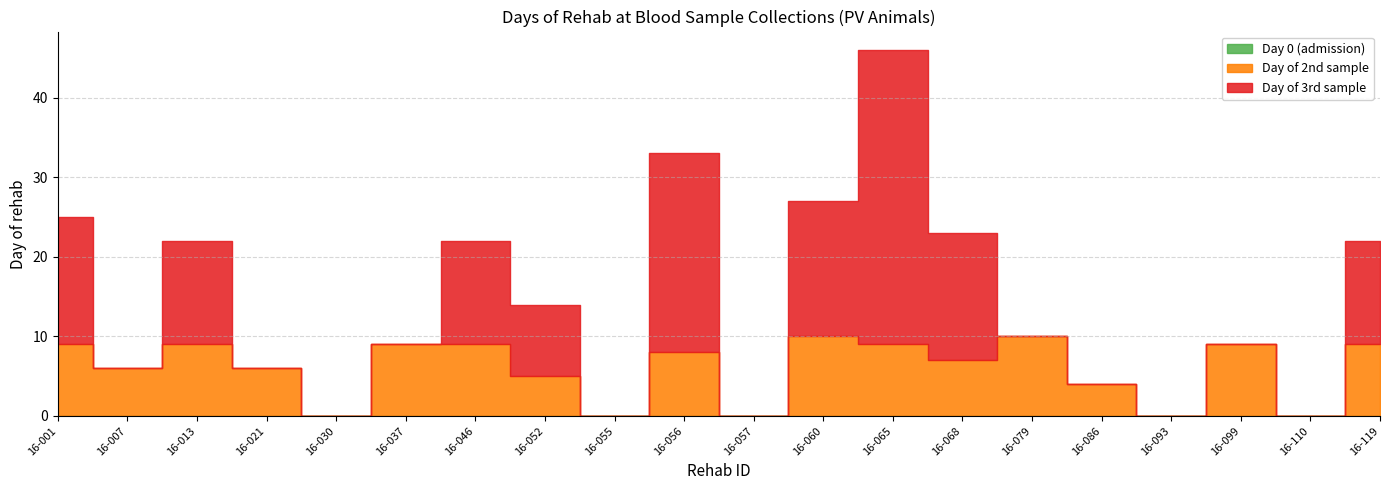

What is the total value across all series at 16-037?

9